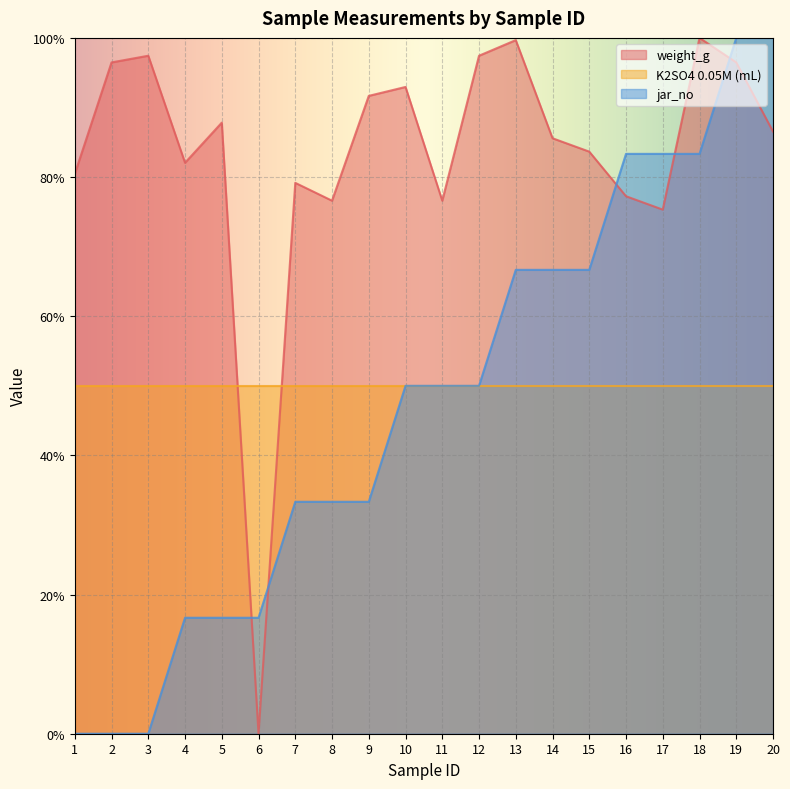

At which category is the sum across all series the highest?

19